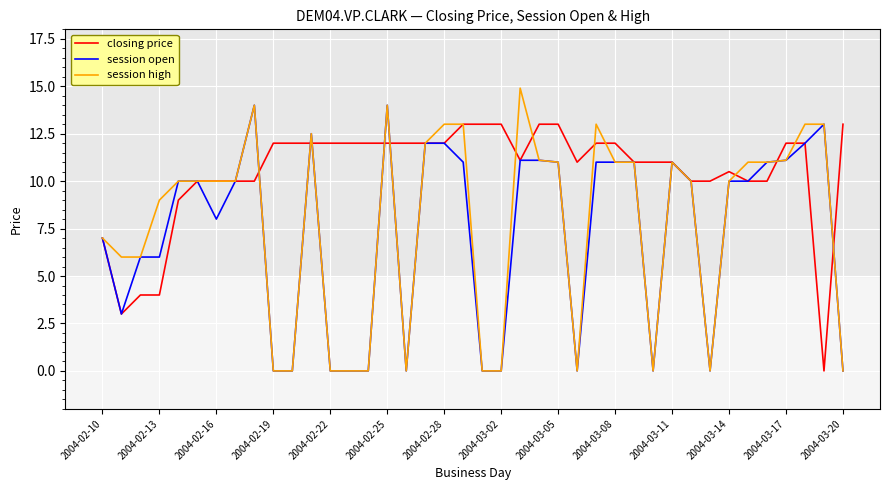

Which series has the largest range (max minus min)?

session high